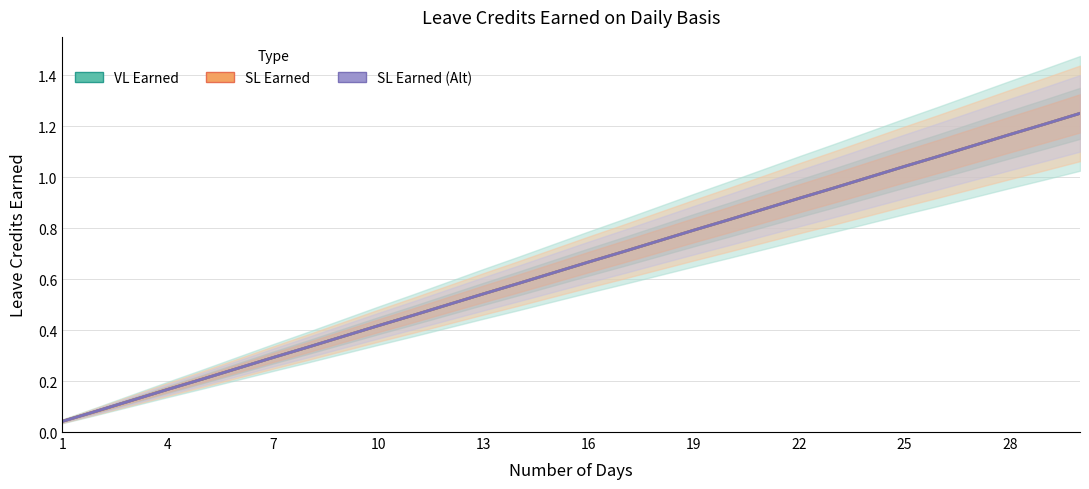

At how many categories does at least one series exceed 0?

30